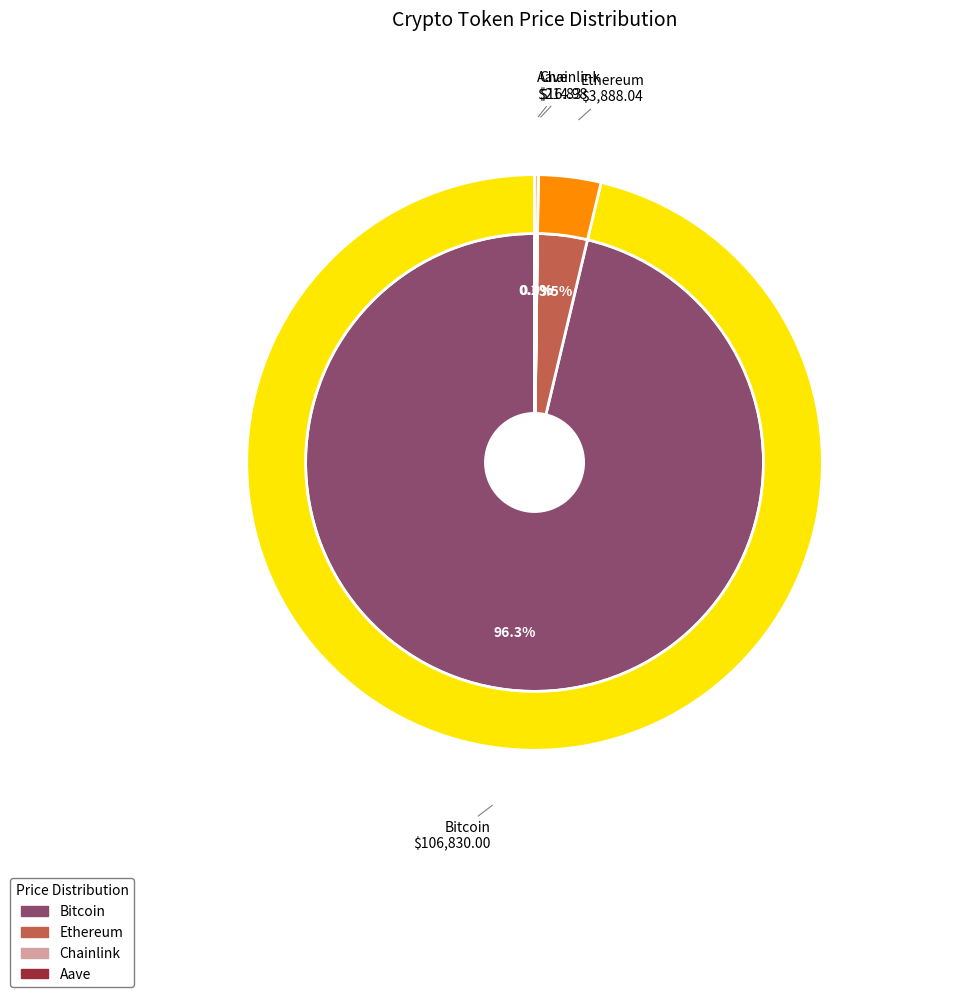

Combined, what portion of the pie is Bitcoin and Aave?

96.5%